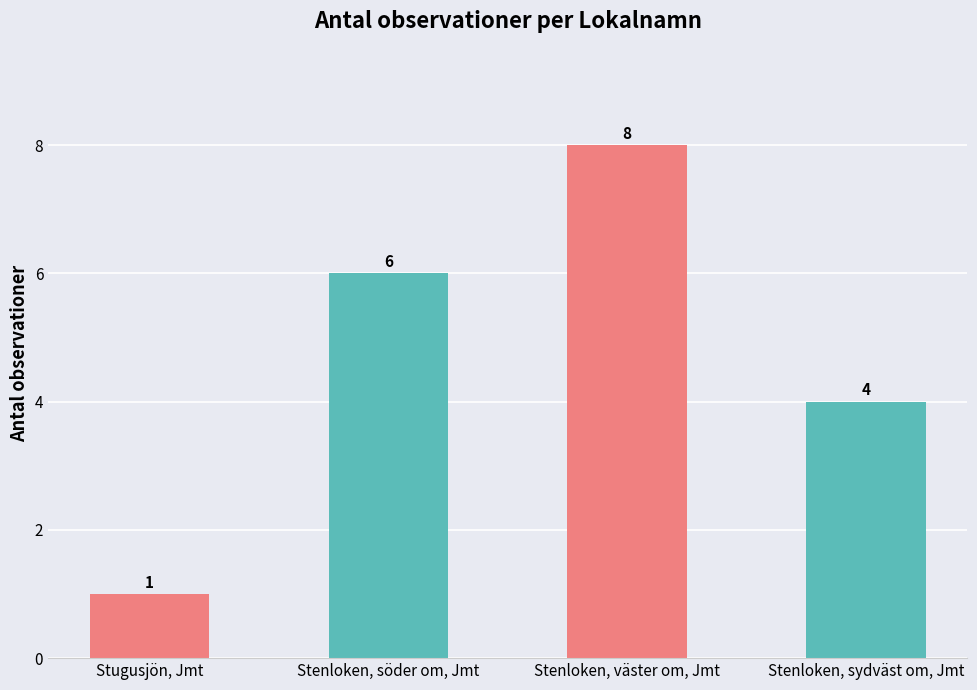

What is the difference between the second highest and minimum values?

5